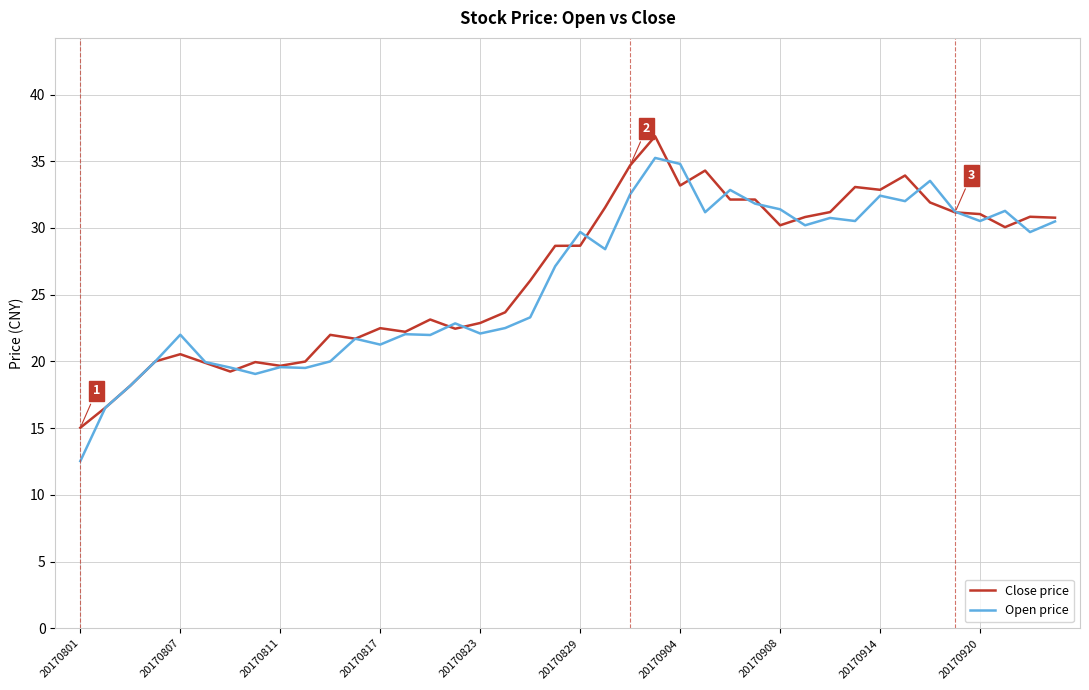

Does the chart display data point markers on the line(s)?

No